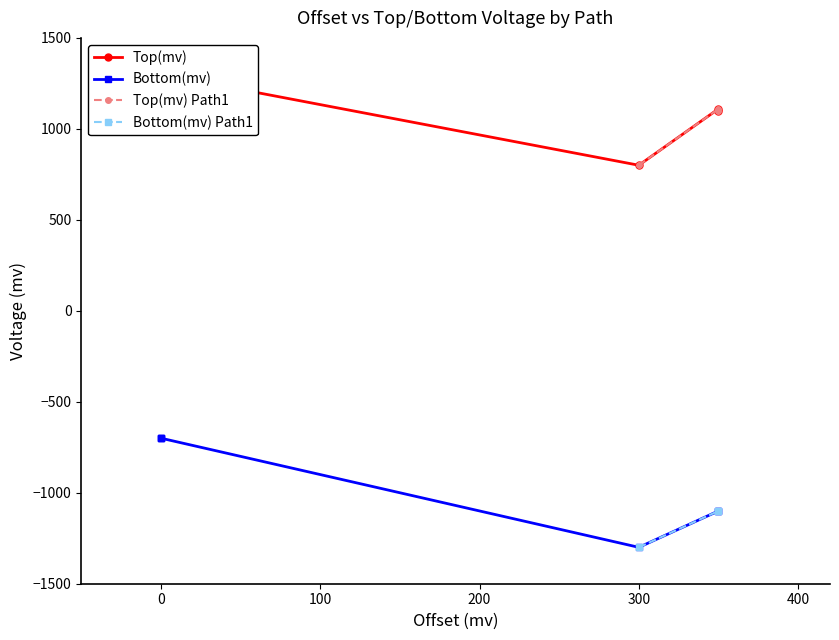

Does the chart have visible grid lines?

No